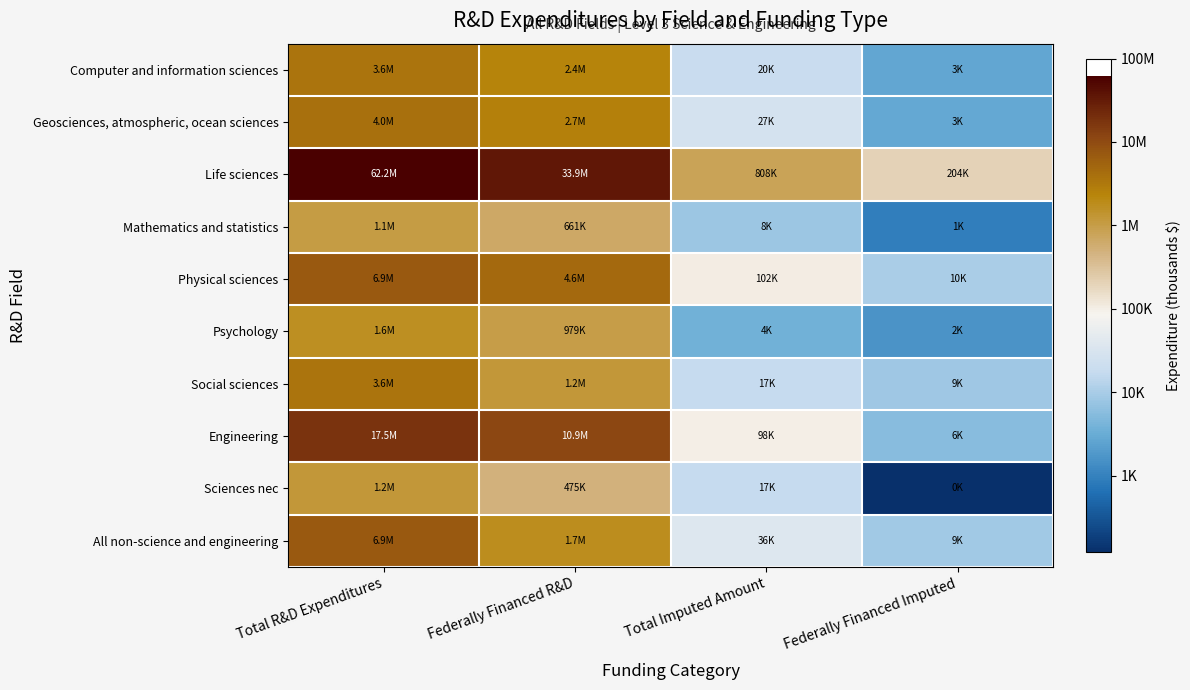

Rank the series at Federally Financed R&D from lowest to highest value.

Sciences nec, Mathematics and statistics, Psychology, Social sciences, All non-science and engineering, Computer and information sciences, Geosciences, atmospheric, ocean sciences, Physical sciences, Engineering, Life sciences